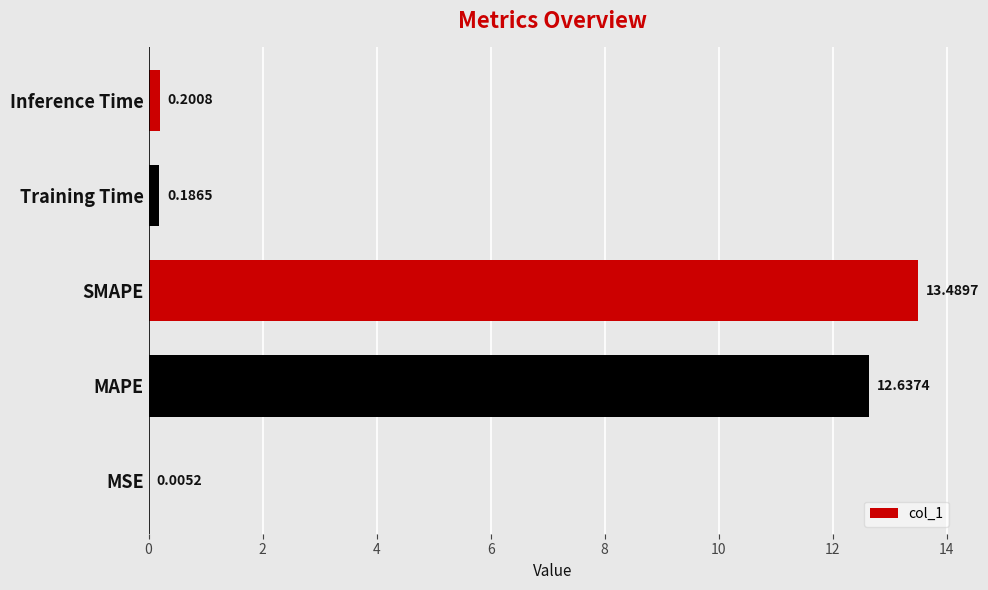

What is the sum of the values at Inference Time and Training Time?

0.4